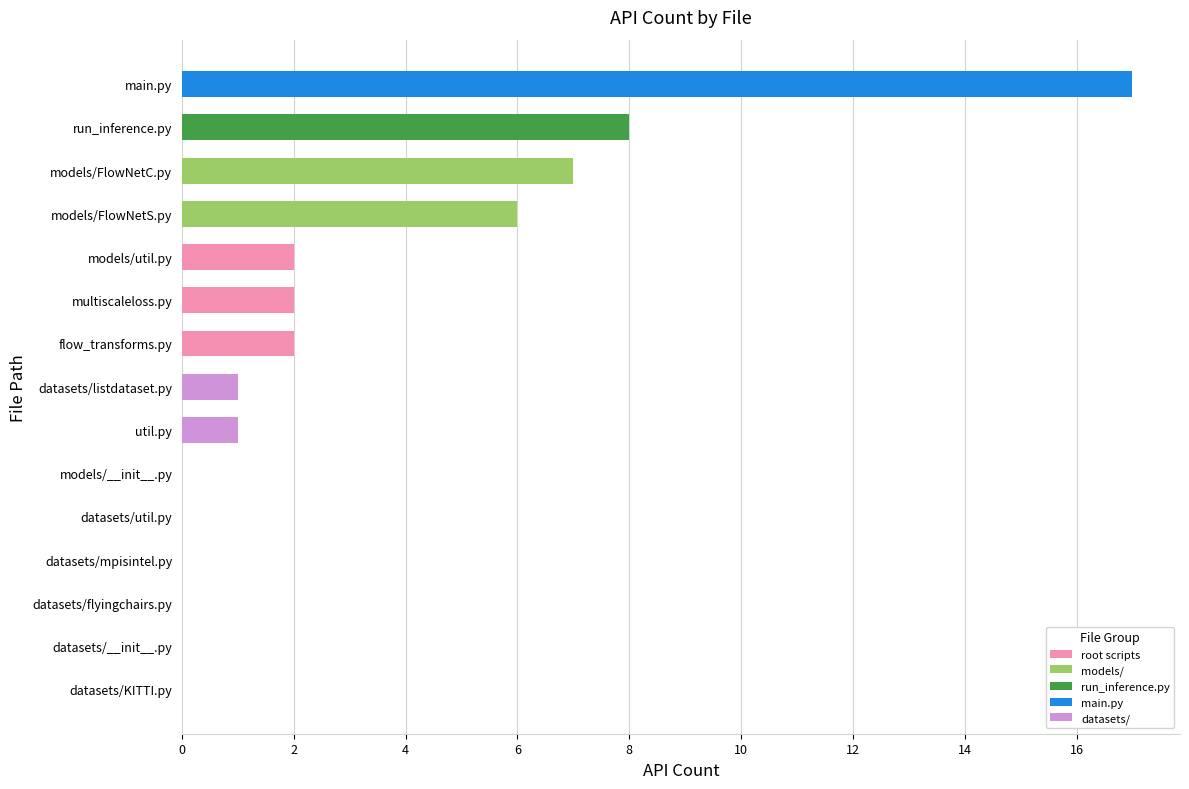

What is the change in value from datasets/flyingchairs.py to models/FlowNetC.py?

+7